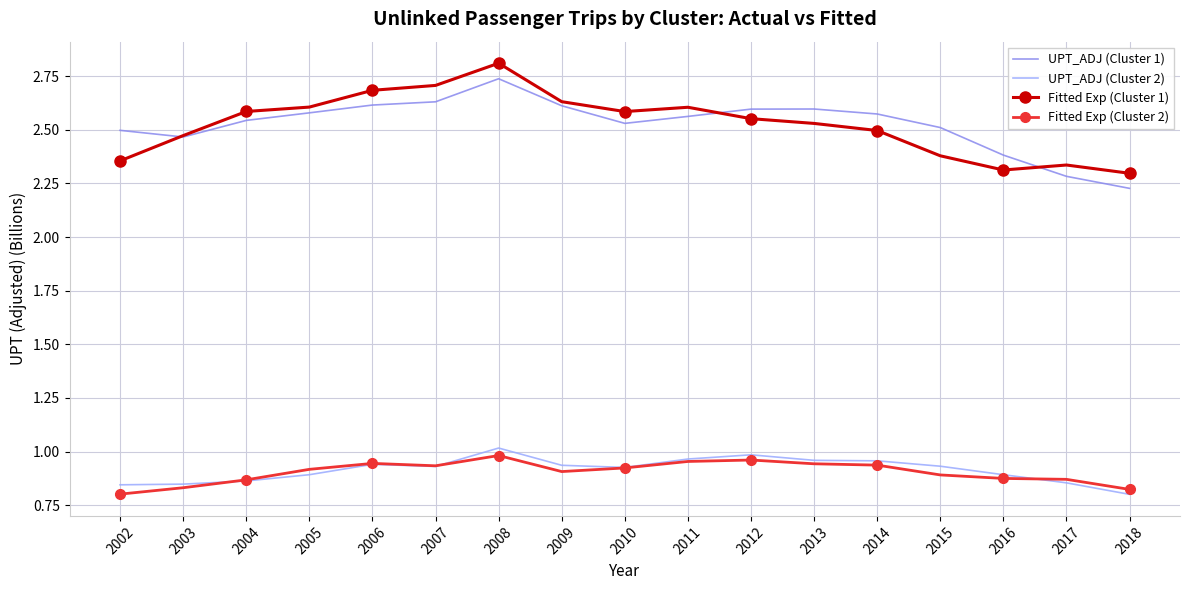

After their last crossing, which series has the higher values: UPT_ADJ (Cluster 1) or Fitted Exp (Cluster 1)?

Fitted Exp (Cluster 1)